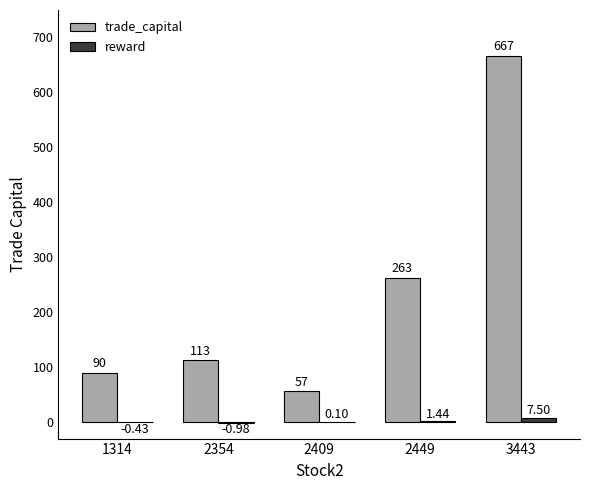

What is the average value of the trade_capital series?

238.0